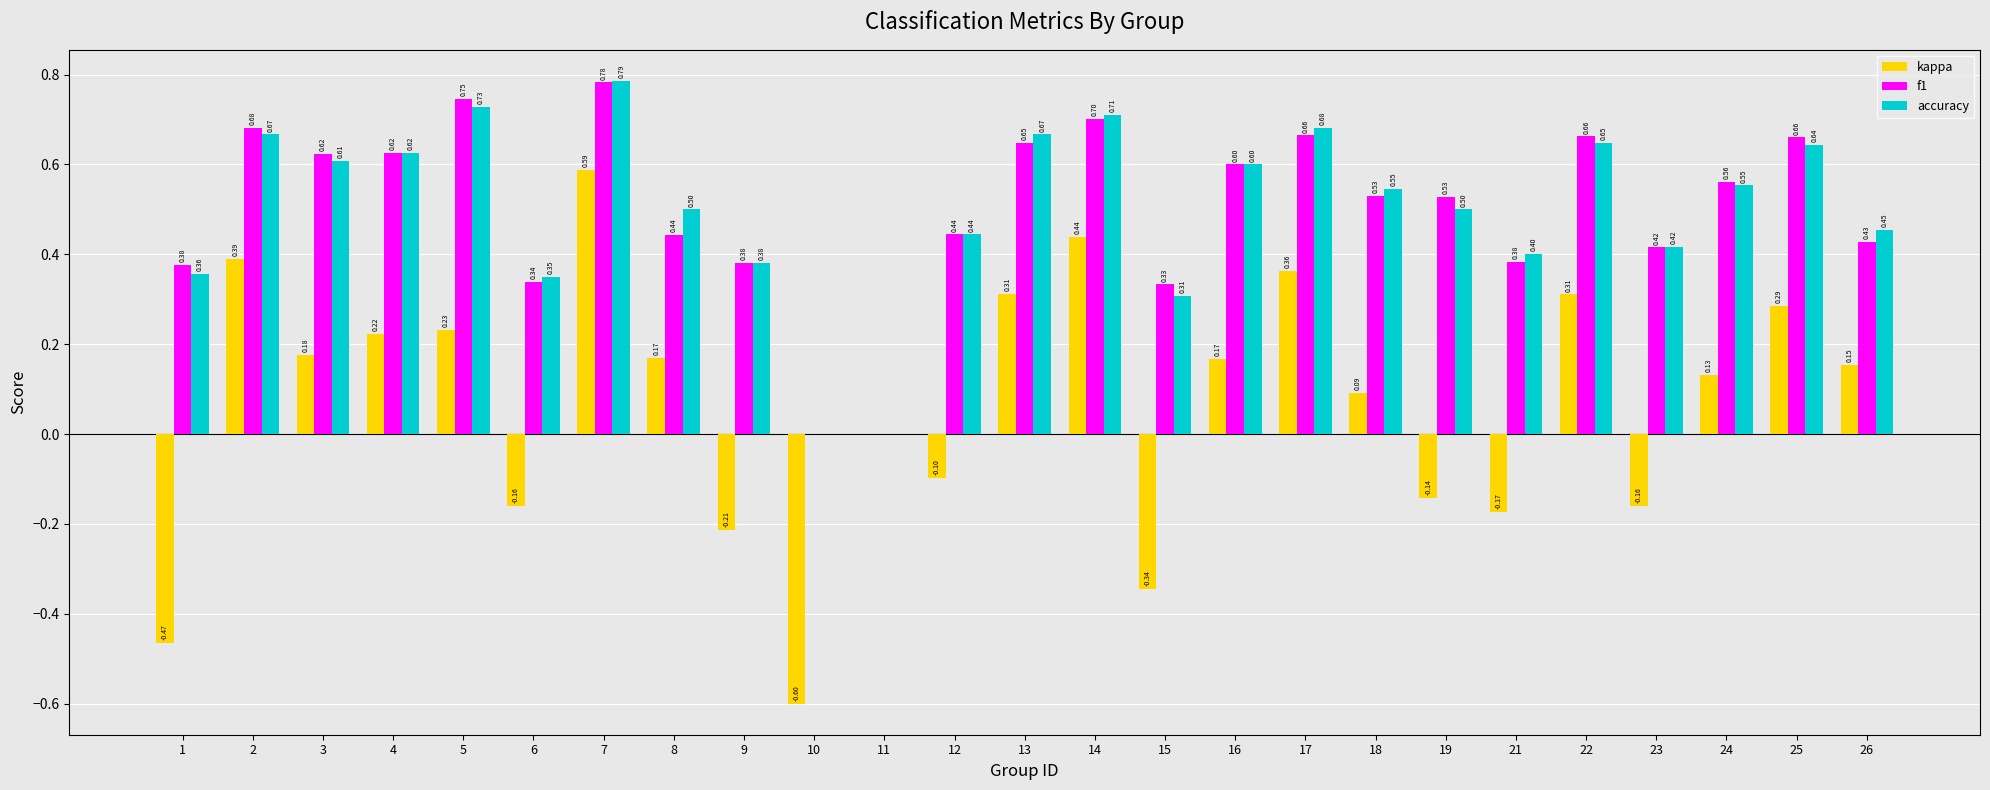

What value does the accuracy series have at 19?

0.5